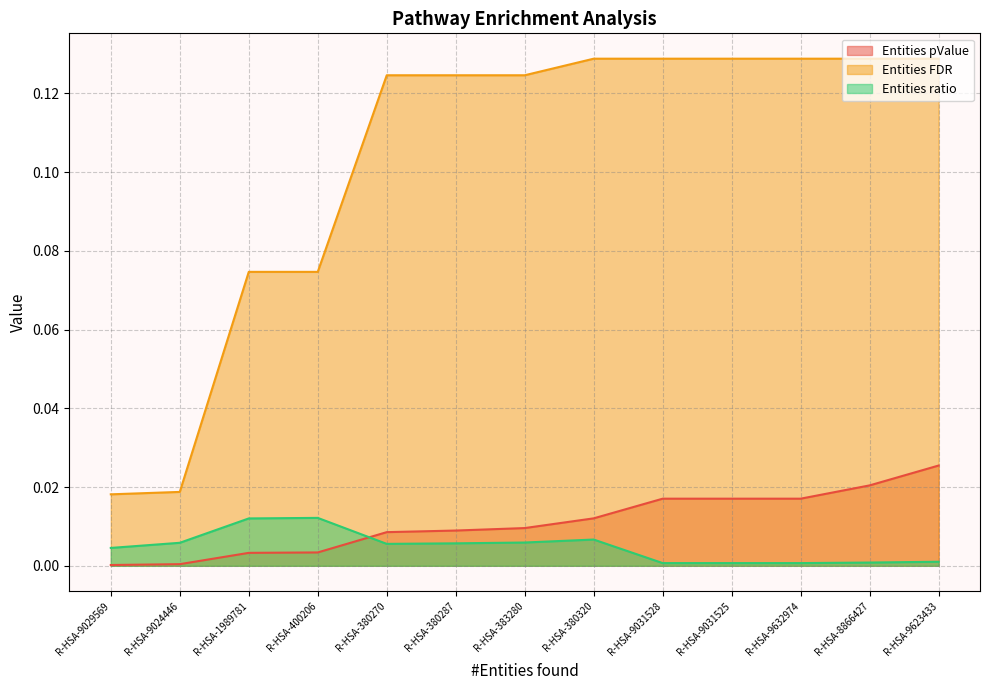

True or false: Entities ratio has more than 2 points higher than both neighbors.

False